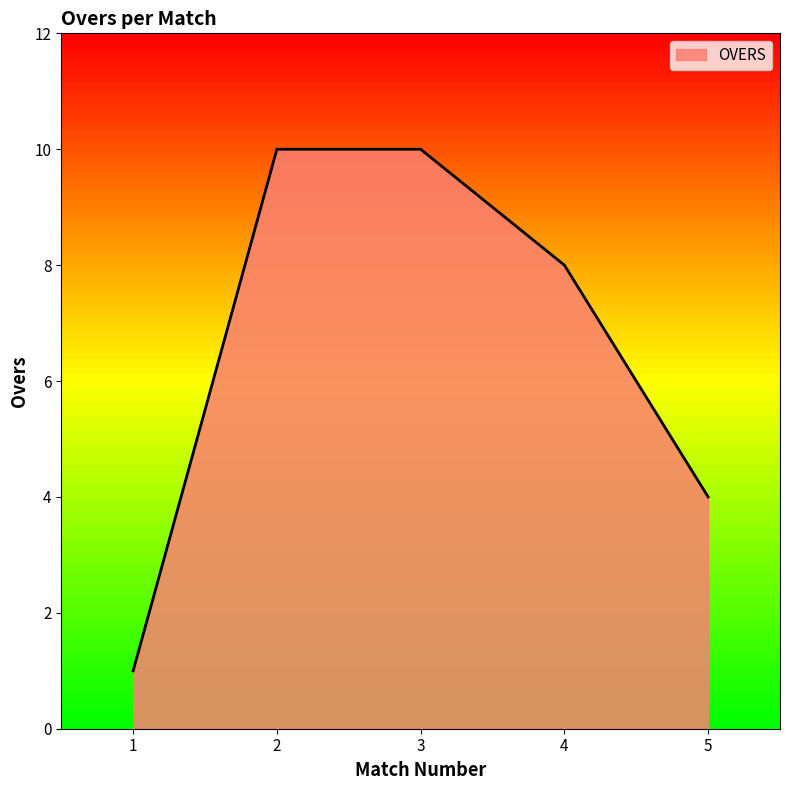

Approximately how many times larger is the value at 3 compared to 2?

1.0